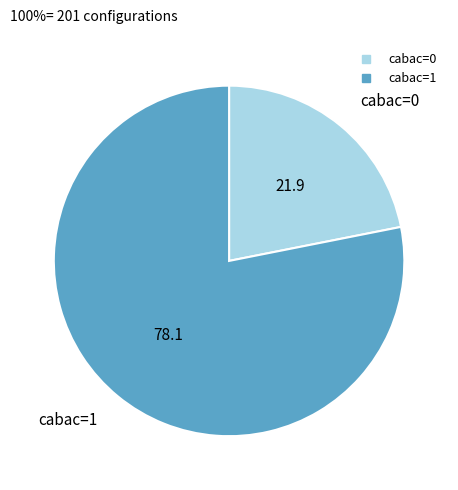

How many segments does this pie chart have?

2